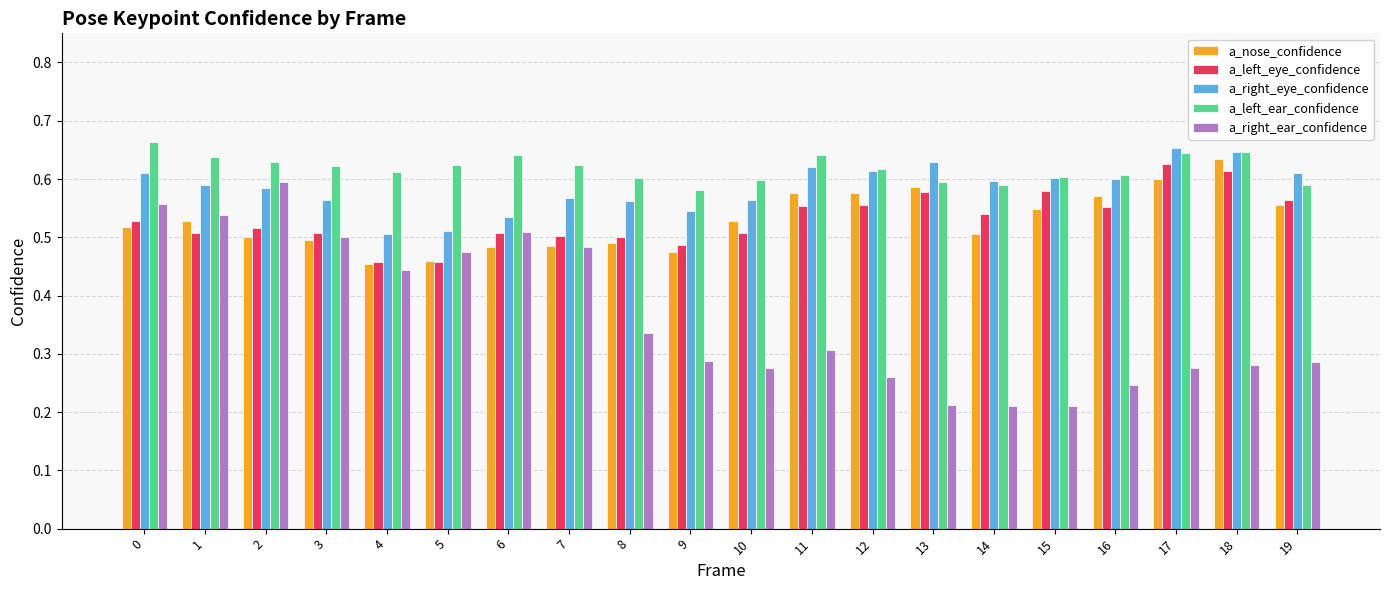

What is the difference between the a_right_eye_confidence values at 19 and 6?

0.1